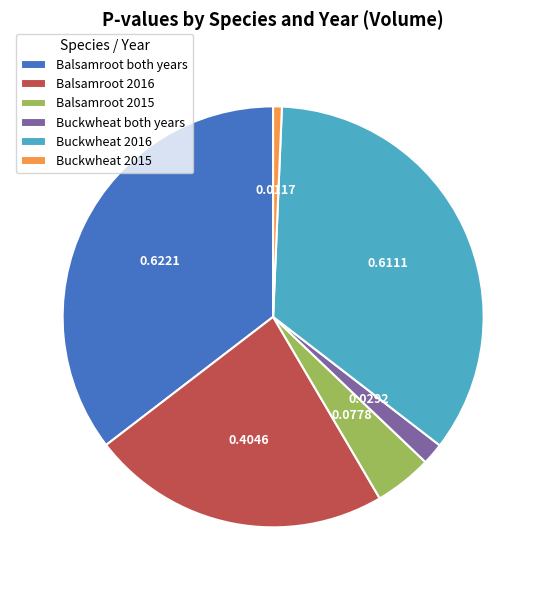

True or false: Balsamroot 2015 accounts for 17% of the total.

False